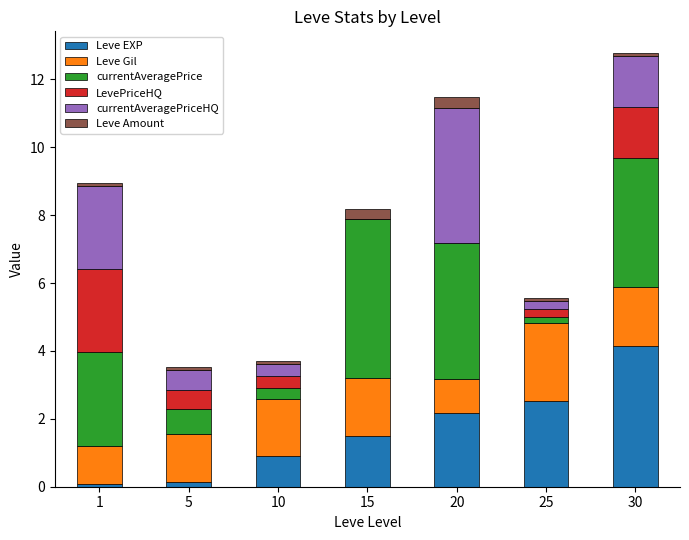

What is the total value across all series at 20?

11.5